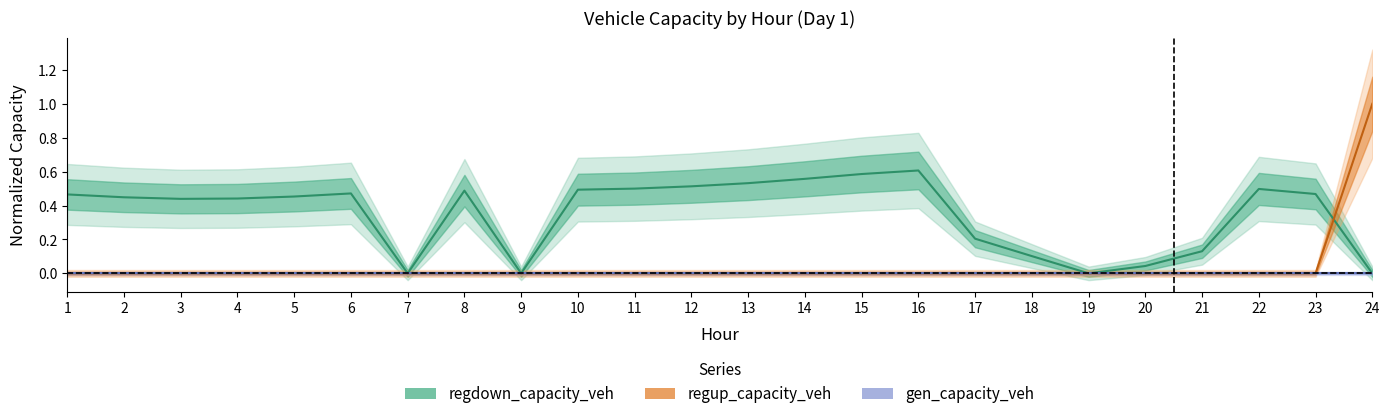

How many intersections are there between regdown_capacity_veh and regup_capacity_veh?

1